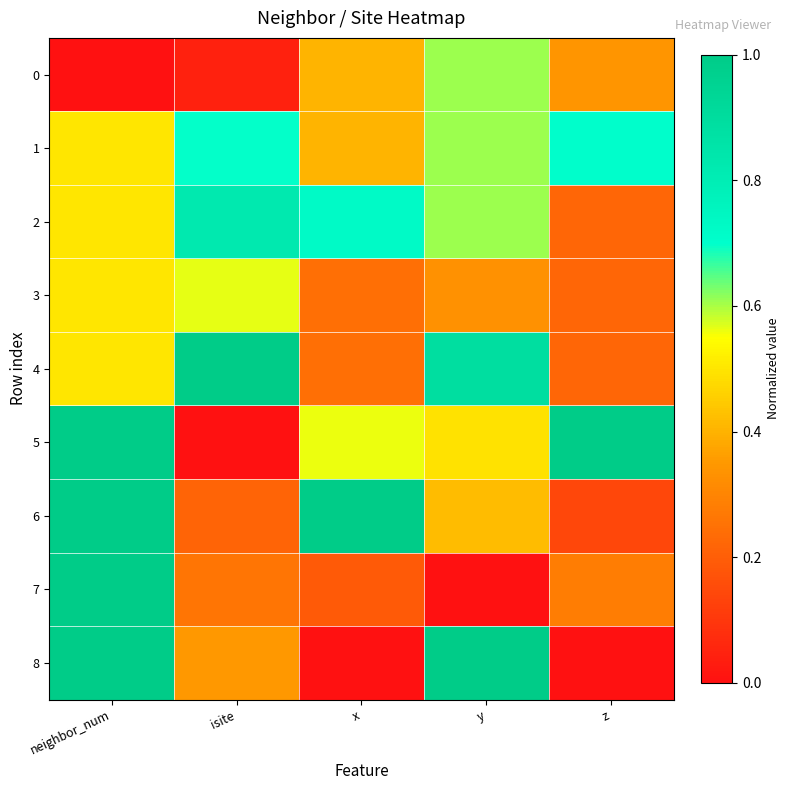

Which series has the widest spread of values?

5